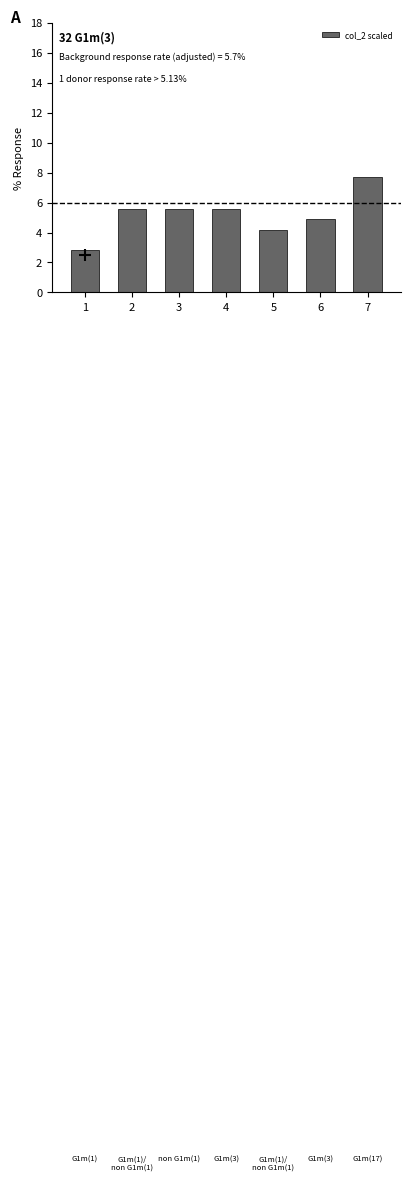

Which label corresponds to the largest value in the chart?

7